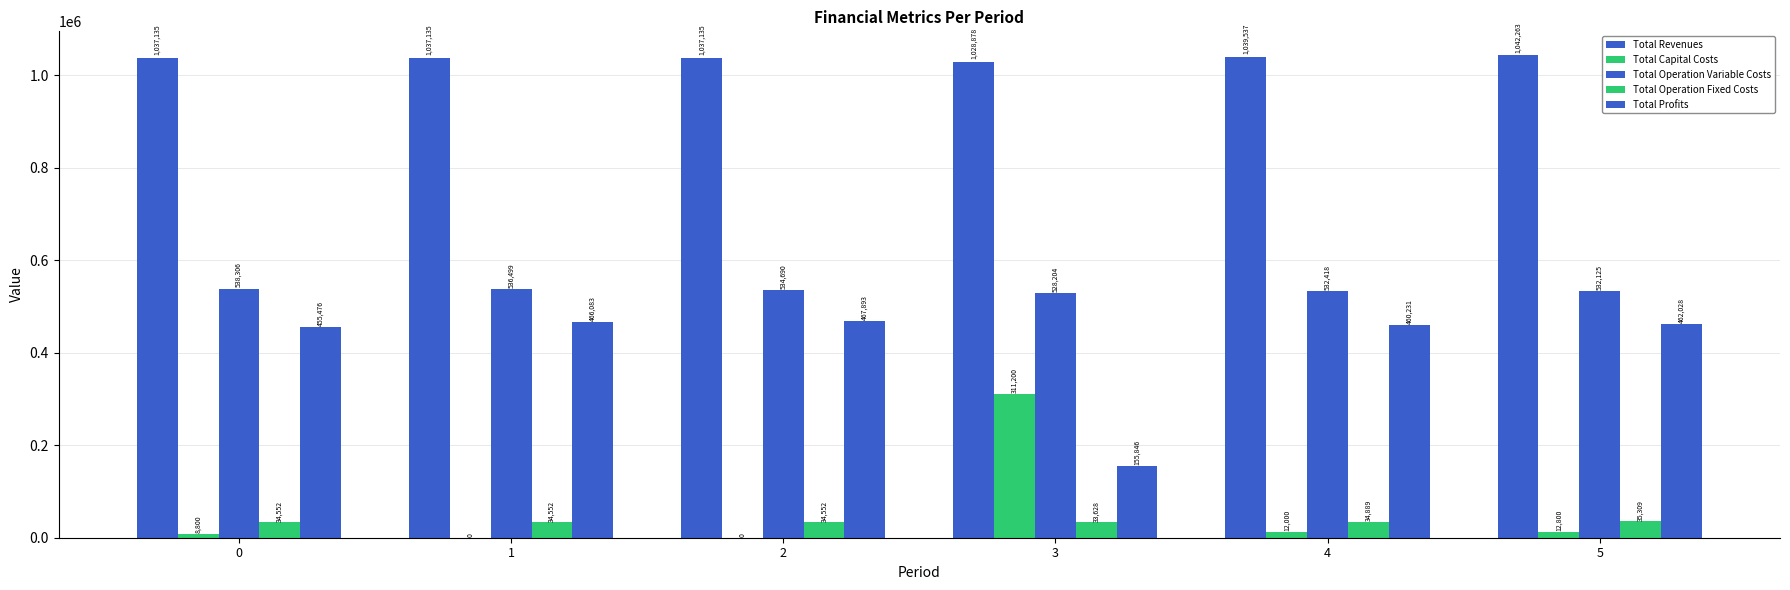

Which category has the highest value across all series?

5